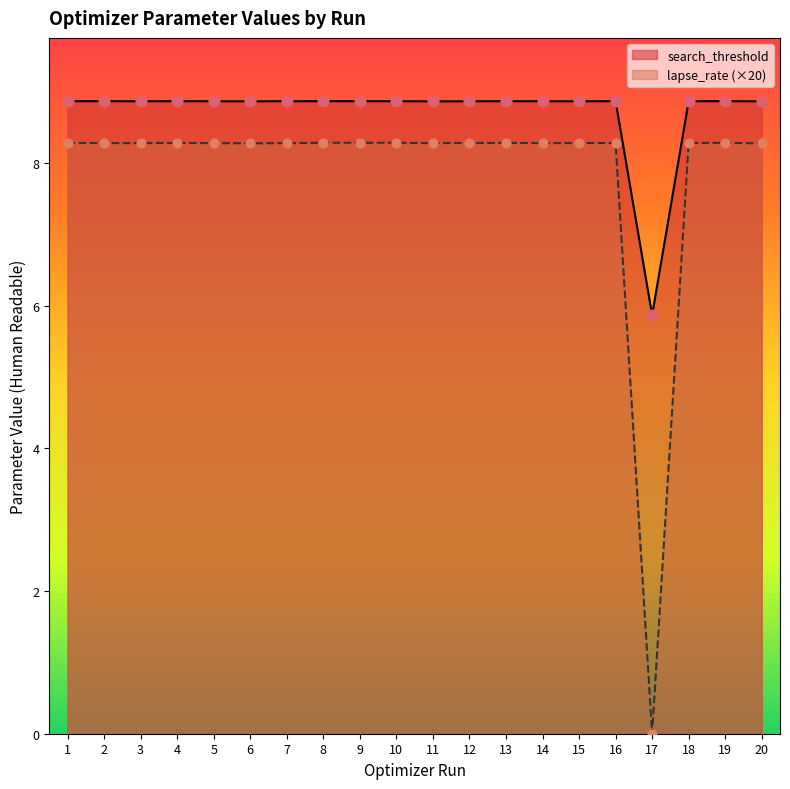

Which series has the widest spread of Y values?

lapse_rate